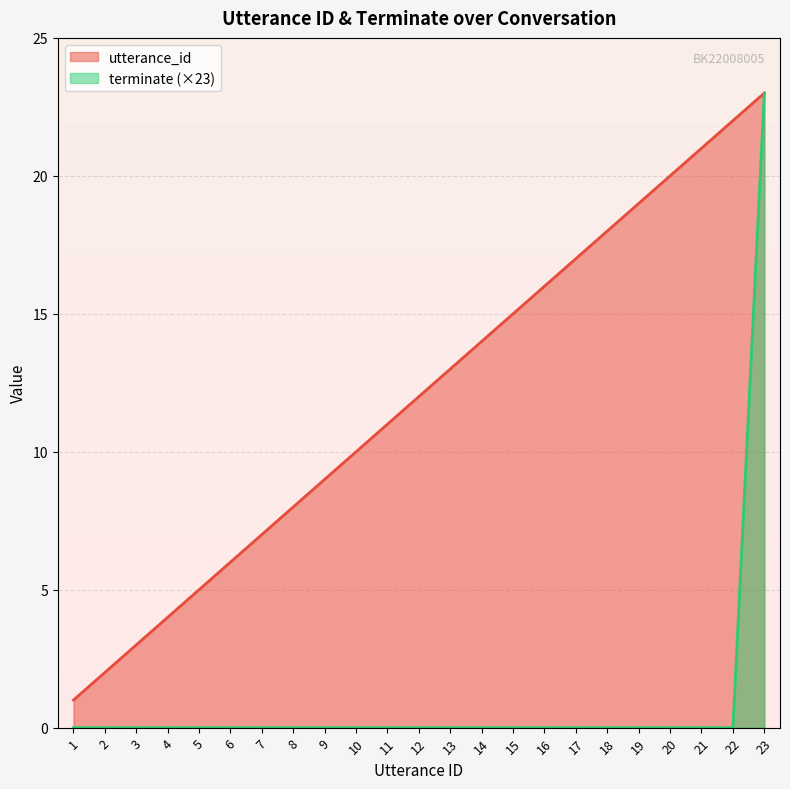

Reading left to right, list all the values displayed in this chart.

utterance_id: 1	2	3	4	5	6	7	8	9	10	11	12	13	14	15	16	17	18	19	20	21	22	23
terminate: 0	0	0	0	0	0	0	0	0	0	0	0	0	0	0	0	0	0	0	0	0	0	23